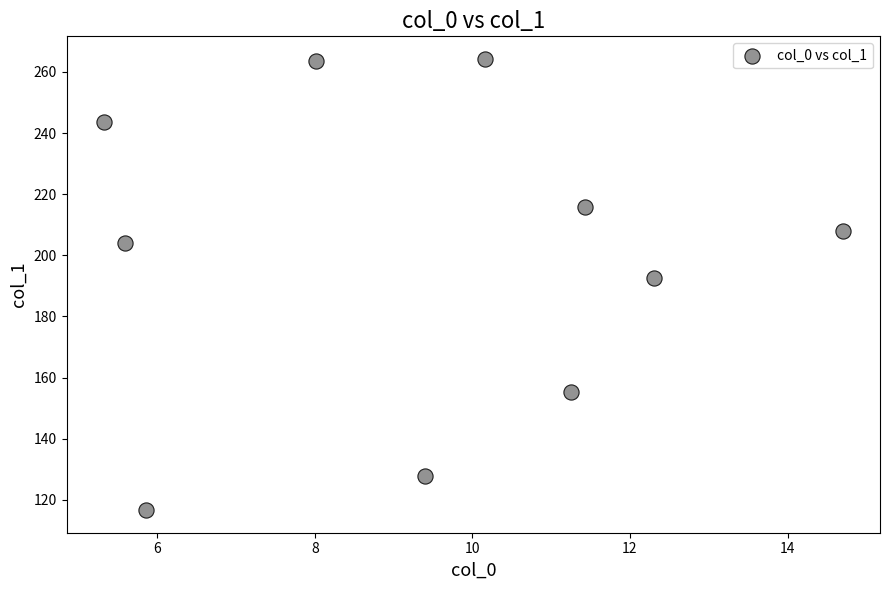

What Y value in the scatter plot is closest to 190?

192.5